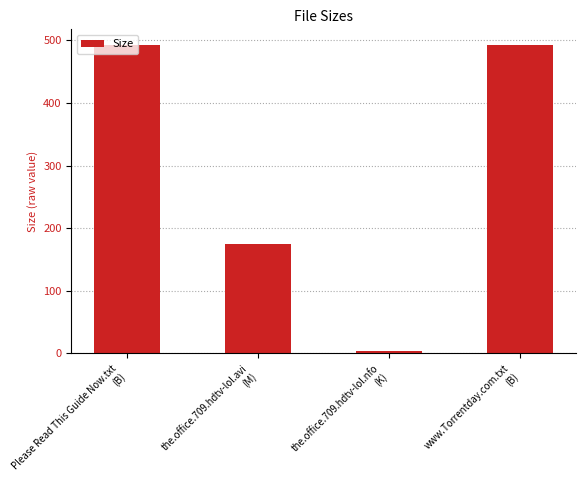

At which category does the chart reach its minimum across all series?

the.office.709.hdtv-lol.nfo
(K)